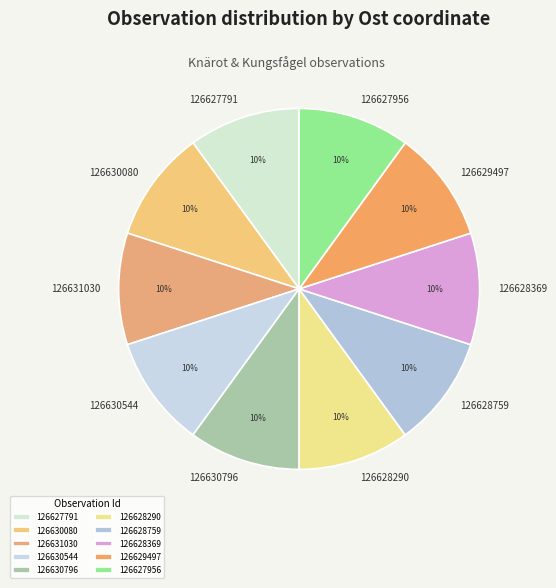

Is it true that 126628290 is 16% of the pie?

False